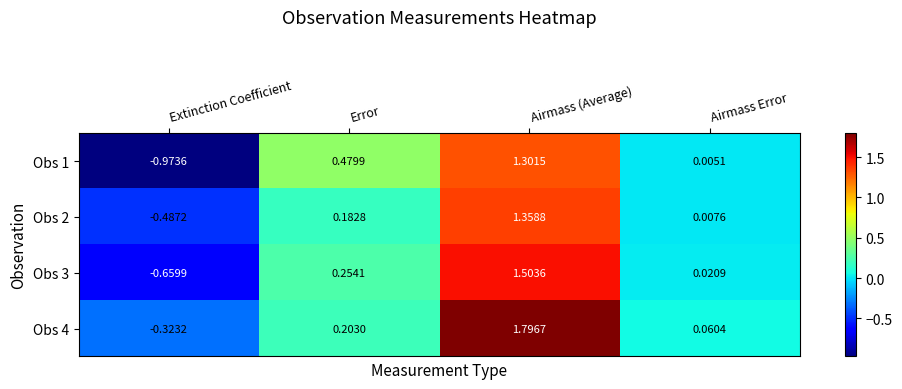

At which label does Obs 3 reach its minimum?

Extinction Coefficient